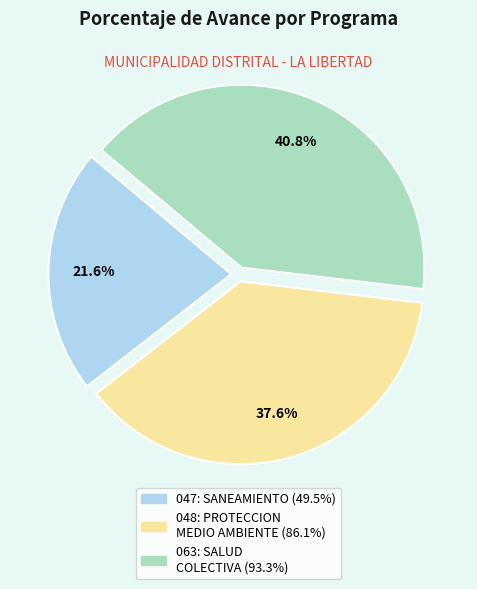

Is there a majority slice in this chart?

No